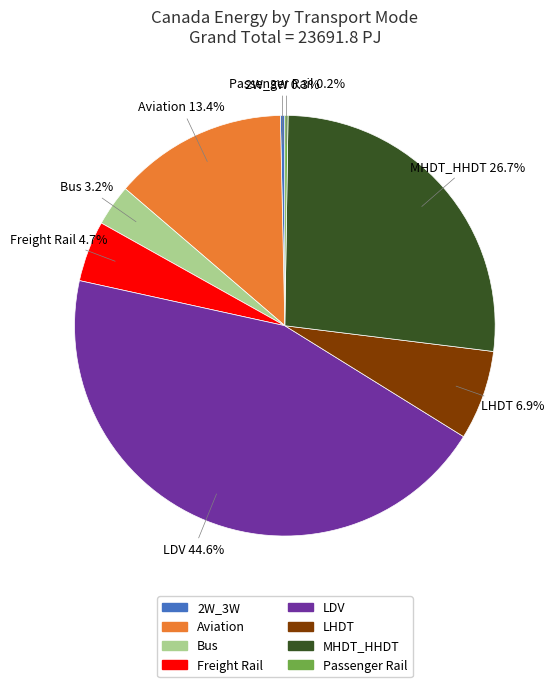

Does Freight Rail account for over 50% of the chart?

No